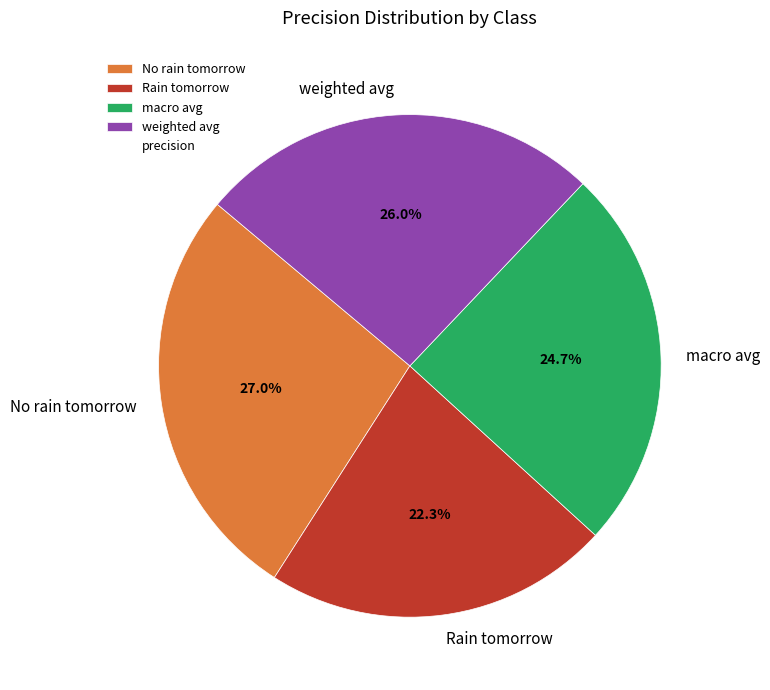

Rank the categories by value from highest to lowest.

No rain tomorrow, weighted avg, macro avg, Rain tomorrow